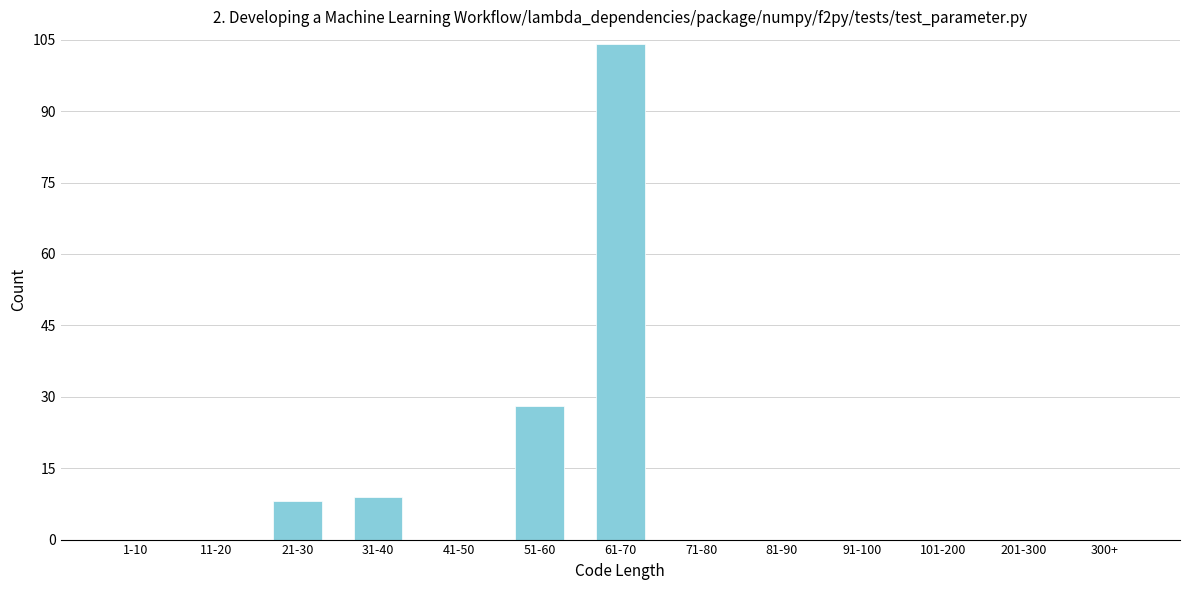

Reading right to left, extract all data points from this chart.

300+=0	201-300=0	101-200=0	91-100=0	81-90=0	71-80=0	61-70=104	51-60=28	41-50=0	31-40=9	21-30=8	11-20=0	1-10=0